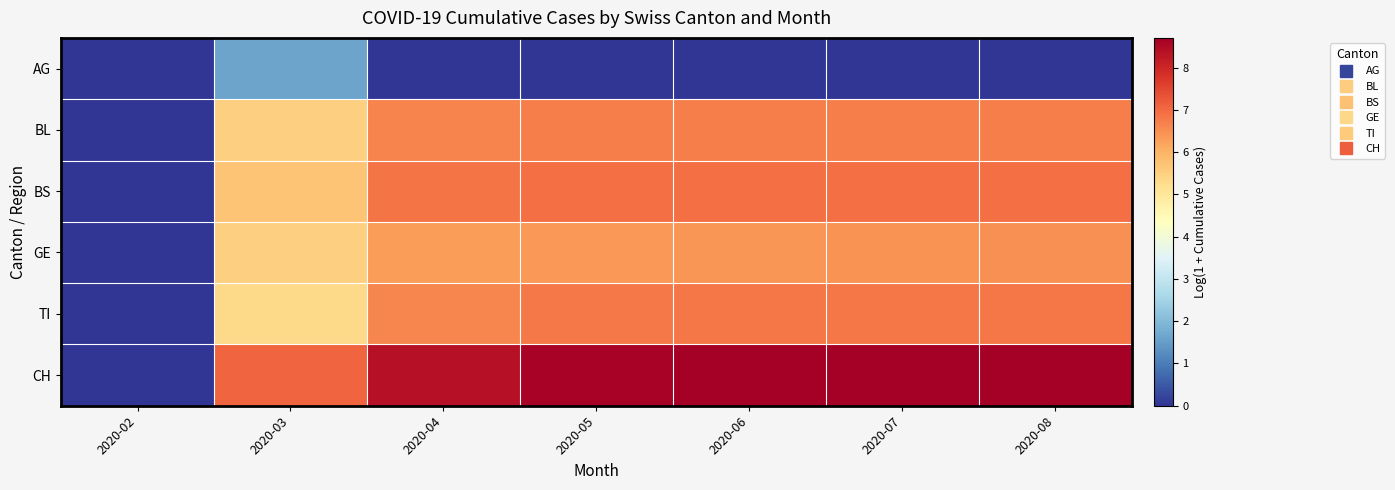

Rank the series by their maximum value, from highest to lowest.

row_5, row_2, row_4, row_1, row_3, row_0